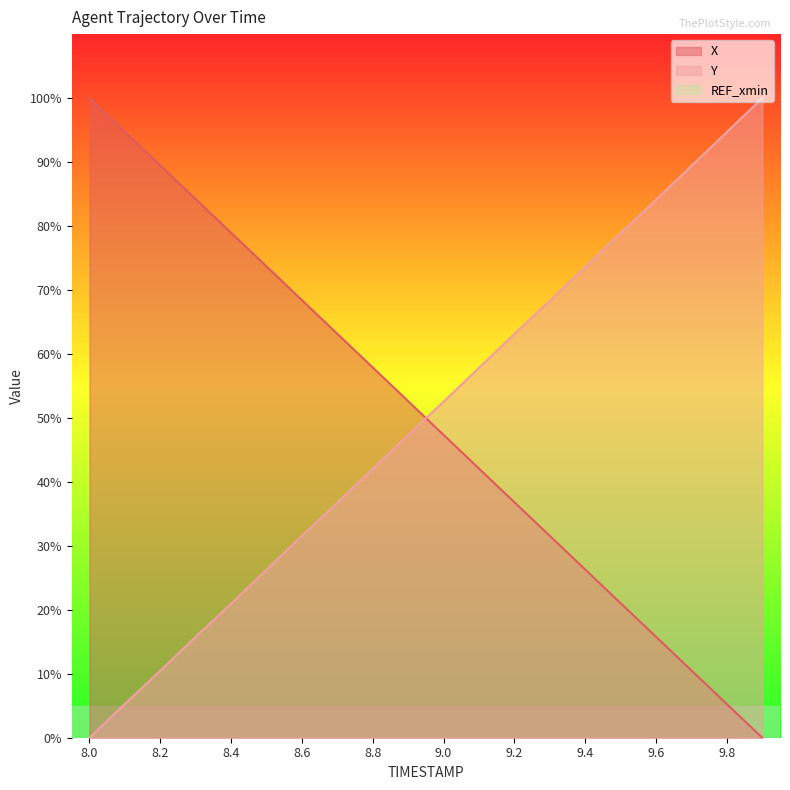

Is the value of Y at 8.3 greater than the value of X at 8.0?

No